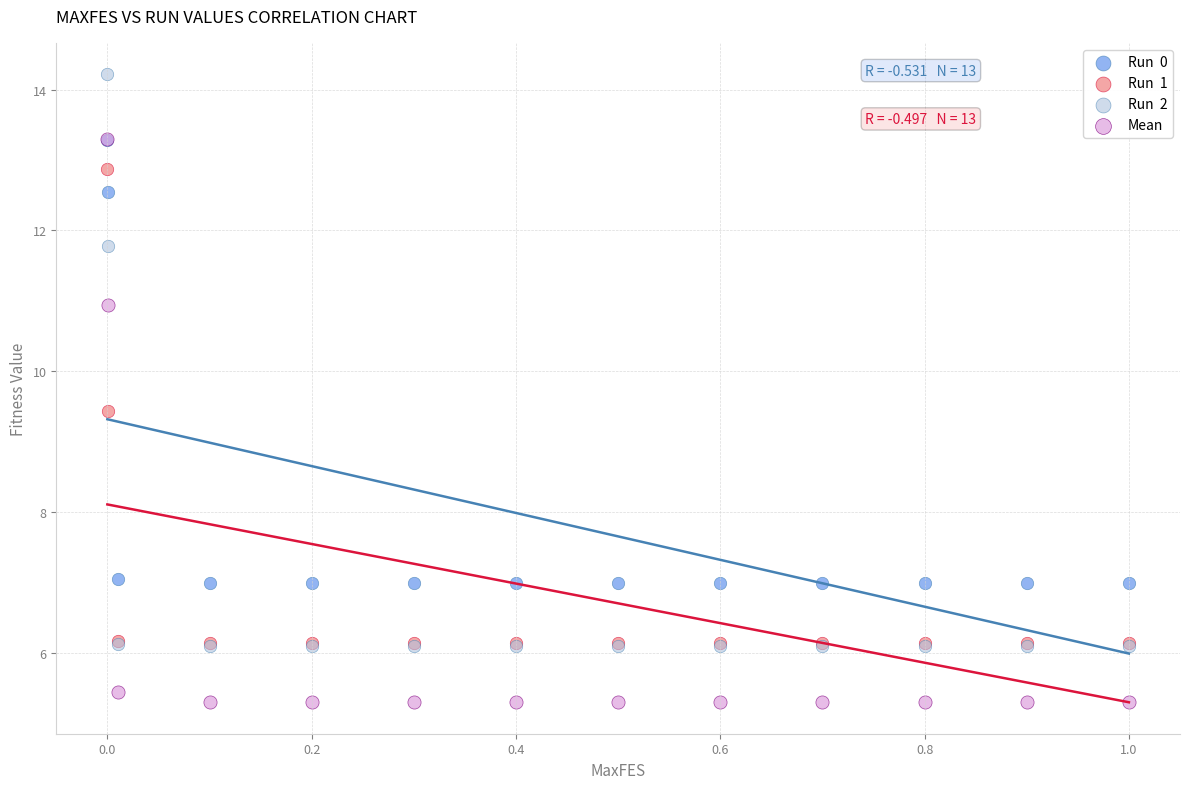

Across all series, what Y value is closest to 9?

9.4